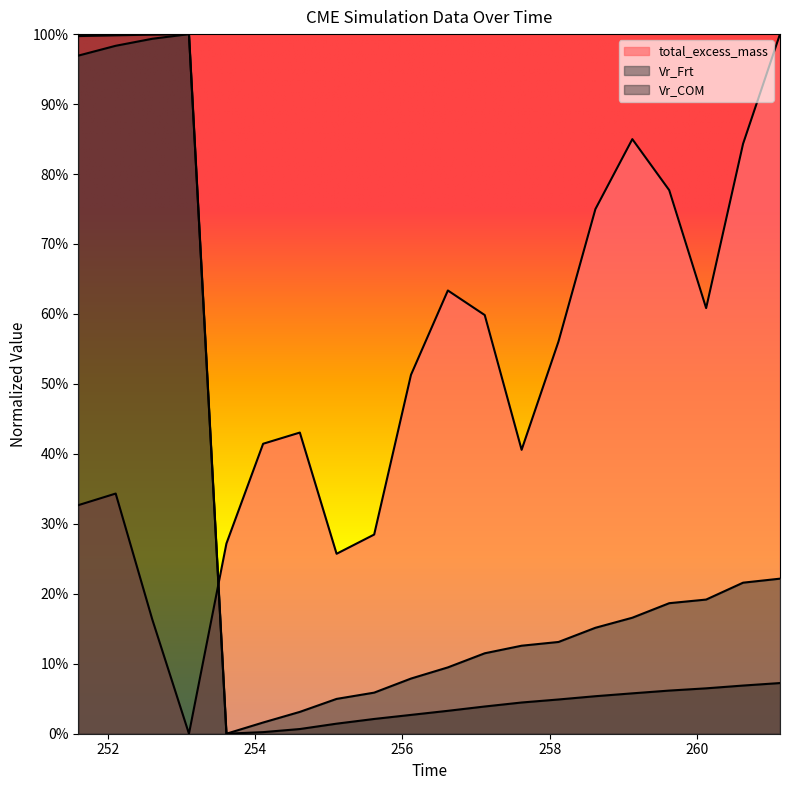

Rank the series by their maximum value, from highest to lowest.

total_excess_mass, Vr_Frt, Vr_COM